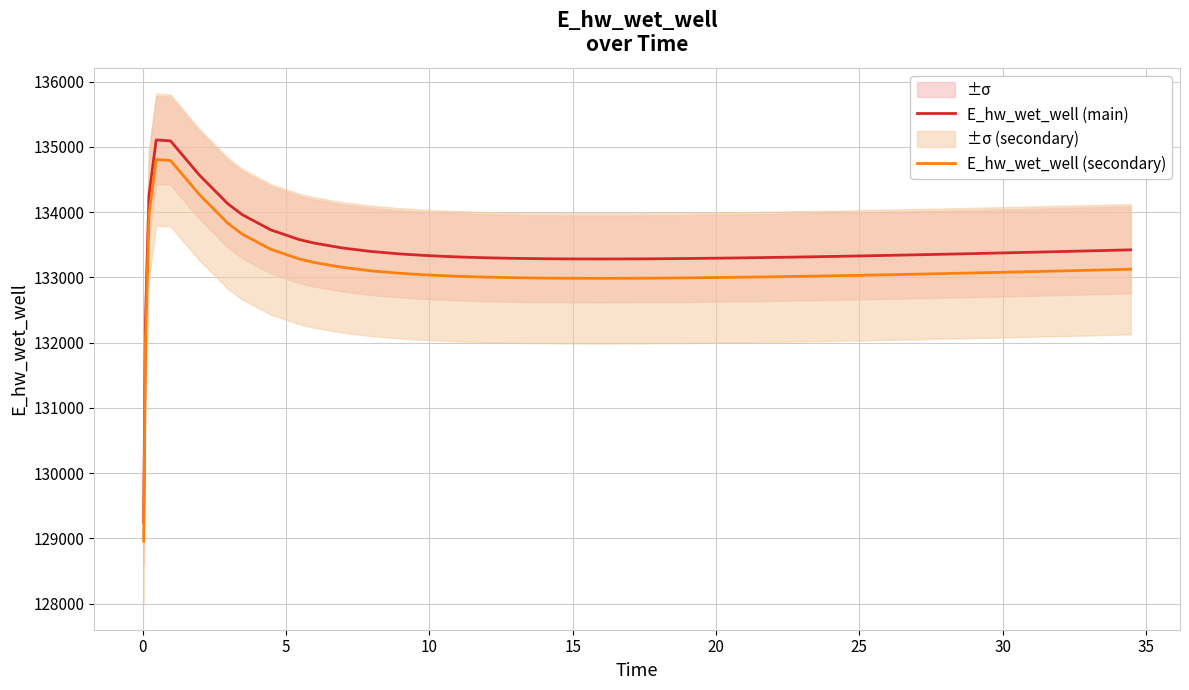

True or false: E_hw_wet_well (secondary) and E_hw_wet_well (main) intersect in this chart.

False